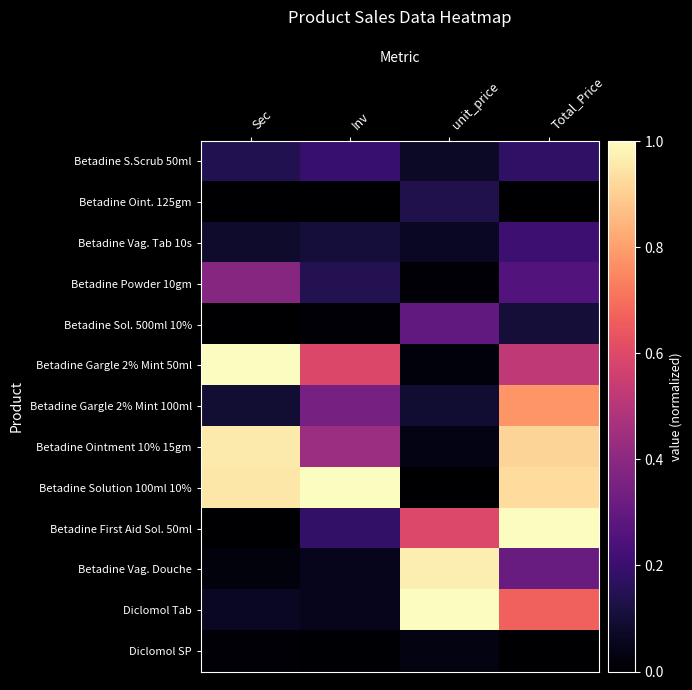

Reading left to right, what are all the values shown in this chart?

Betadine S.Scrub 50ml: Sec=0.1	Inv=0.2	unit_price=0.1	Total_Price=0.2
Betadine Oint. 125gm: Sec=0.0	Inv=0.0	unit_price=0.1	Total_Price=0.0
Betadine Vag. Tab 10s: Sec=0.1	Inv=0.1	unit_price=0.1	Total_Price=0.2
Betadine Powder 10gm: Sec=0.4	Inv=0.1	unit_price=0.0	Total_Price=0.3
Betadine Sol. 500ml 10%: Sec=0.0	Inv=0.0	unit_price=0.3	Total_Price=0.1
Betadine Gargle 2% Mint 50ml: Sec=1.0	Inv=0.6	unit_price=0.0	Total_Price=0.5
Betadine Gargle 2% Mint 100ml: Sec=0.1	Inv=0.3	unit_price=0.1	Total_Price=0.8
Betadine Ointment 10% 15gm: Sec=1.0	Inv=0.4	unit_price=0.0	Total_Price=0.9
Betadine Solution 100ml 10%: Sec=1.0	Inv=1.0	unit_price=0.0	Total_Price=0.9
Betadine First Aid Sol. 50ml: Sec=0.0	Inv=0.2	unit_price=0.6	Total_Price=1.0
Betadine Vag. Douche: Sec=0.0	Inv=0.1	unit_price=1.0	Total_Price=0.3
Diclomol Tab: Sec=0.1	Inv=0.1	unit_price=1.0	Total_Price=0.7
Diclomol SP: Sec=0.0	Inv=0.0	unit_price=0.0	Total_Price=0.0